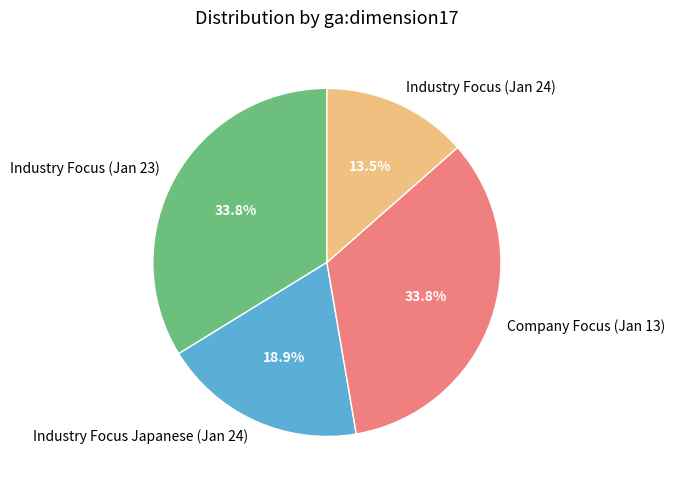

How many slices are in this pie chart?

4